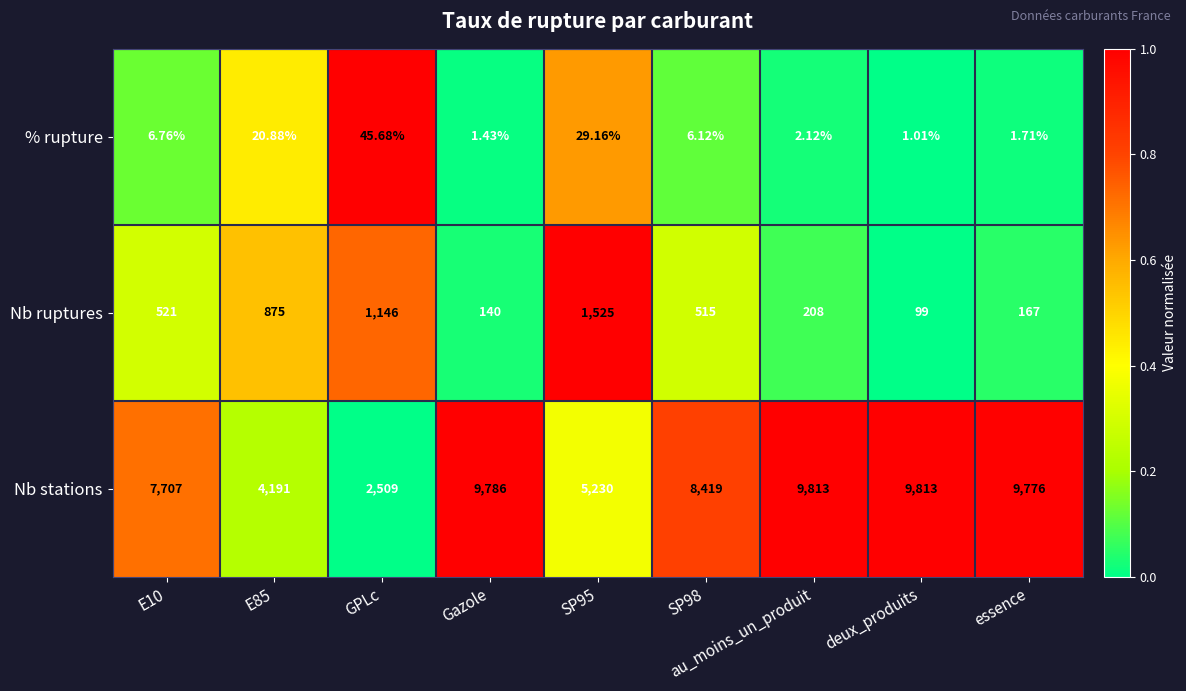

Rank the series at SP98 from lowest to highest value.

% rupture, Nb ruptures, Nb stations